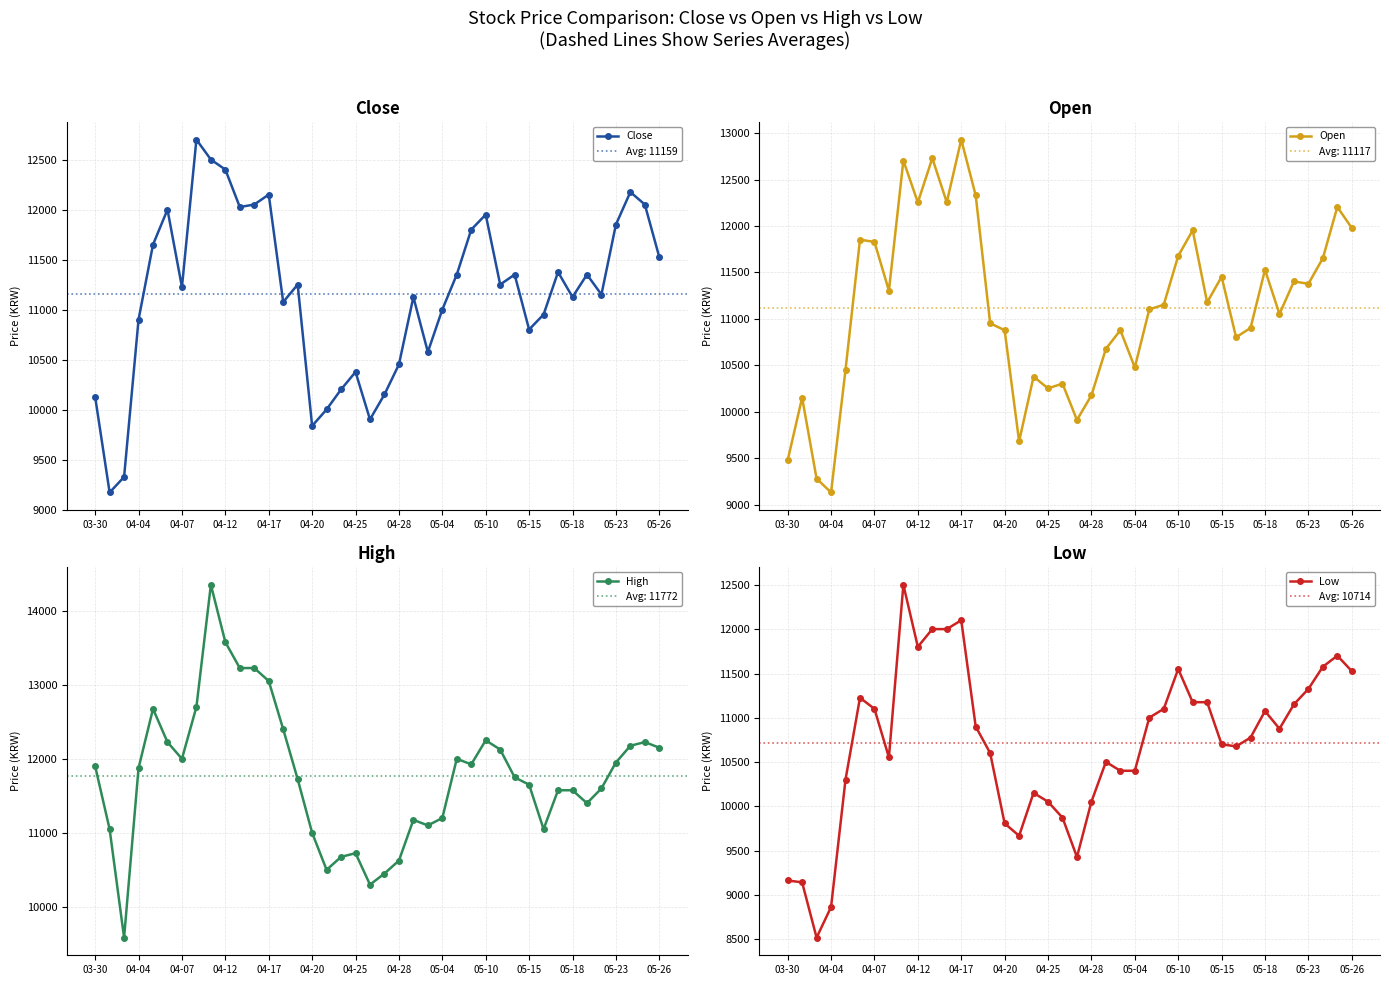

True or false: Low has more than 2 points higher than both neighbors.

True